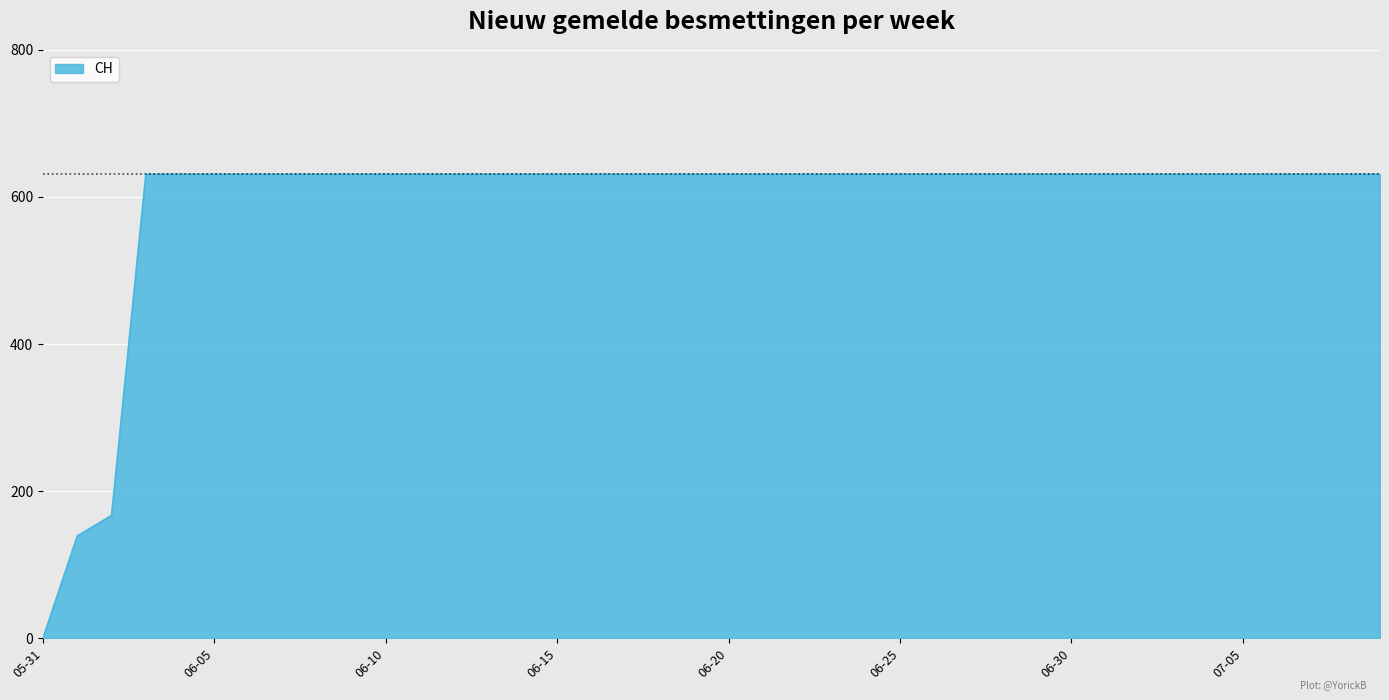

What is the difference between the maximum and minimum values?

631